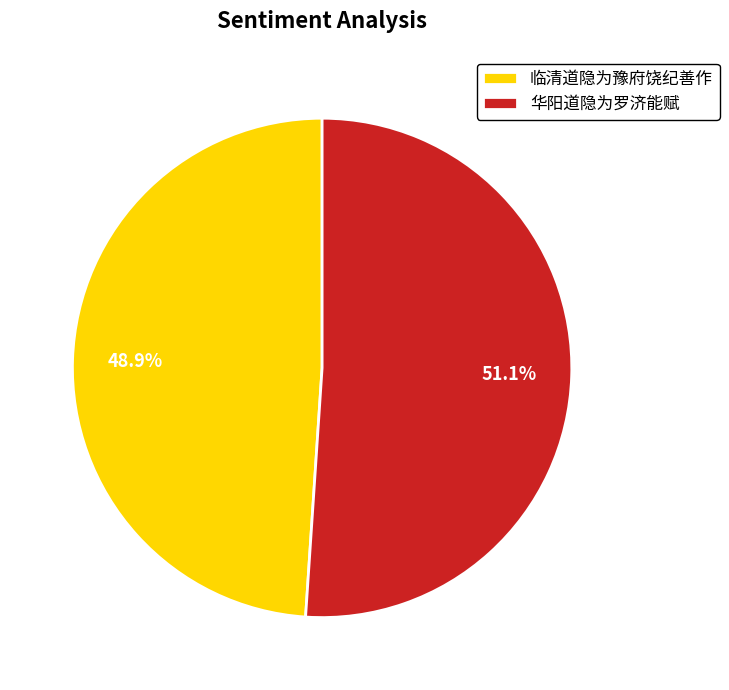

Which category accounts for the majority?

华阳道隐为罗济能赋